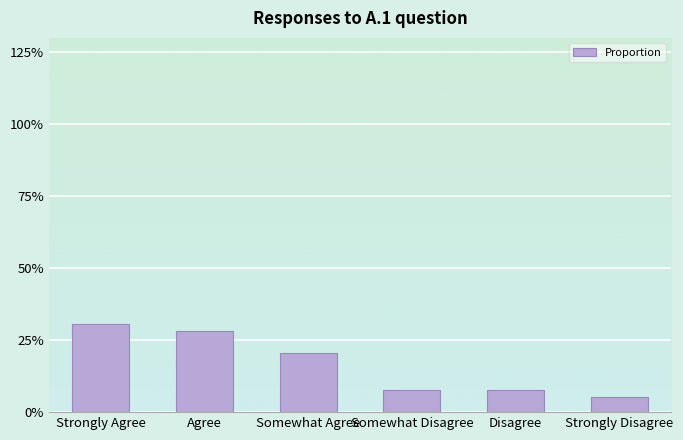

The value at Somewhat Agree is 0.2. True or false?

True